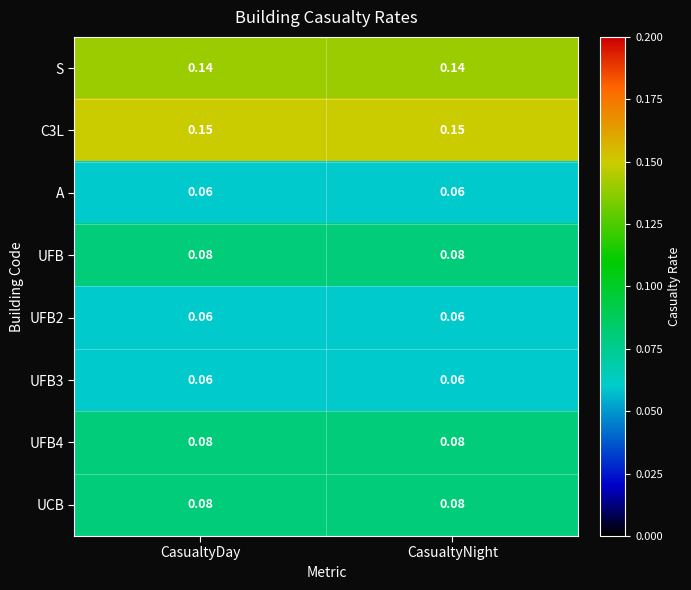

Which series has the largest total across all categories?

C3L